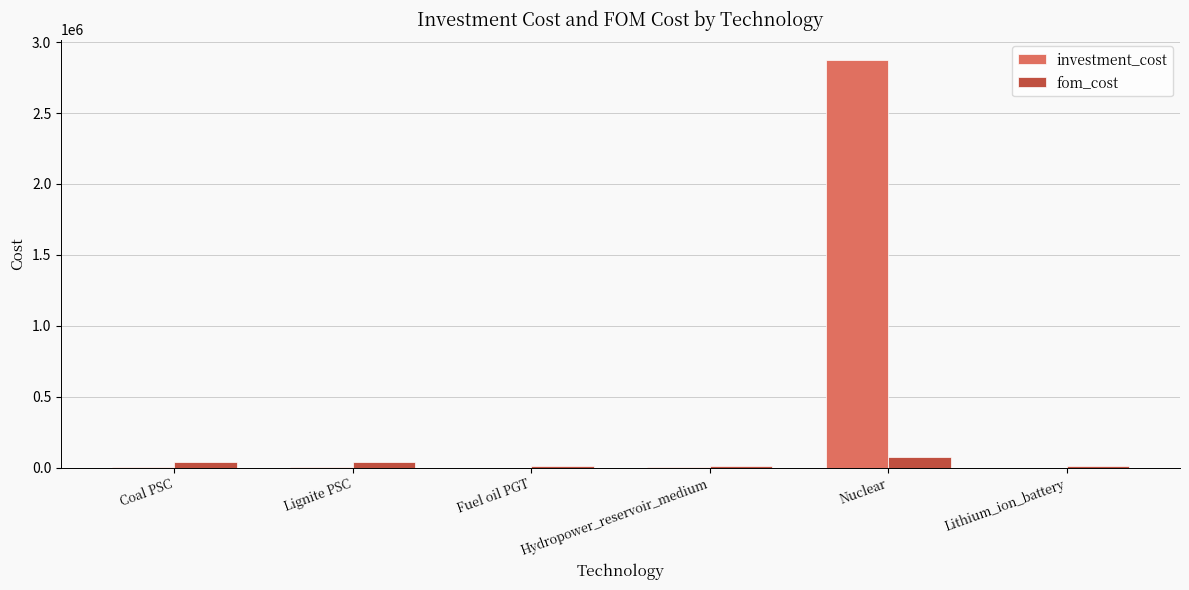

What is the total value across all series at Lithium_ion_battery?

10728.0